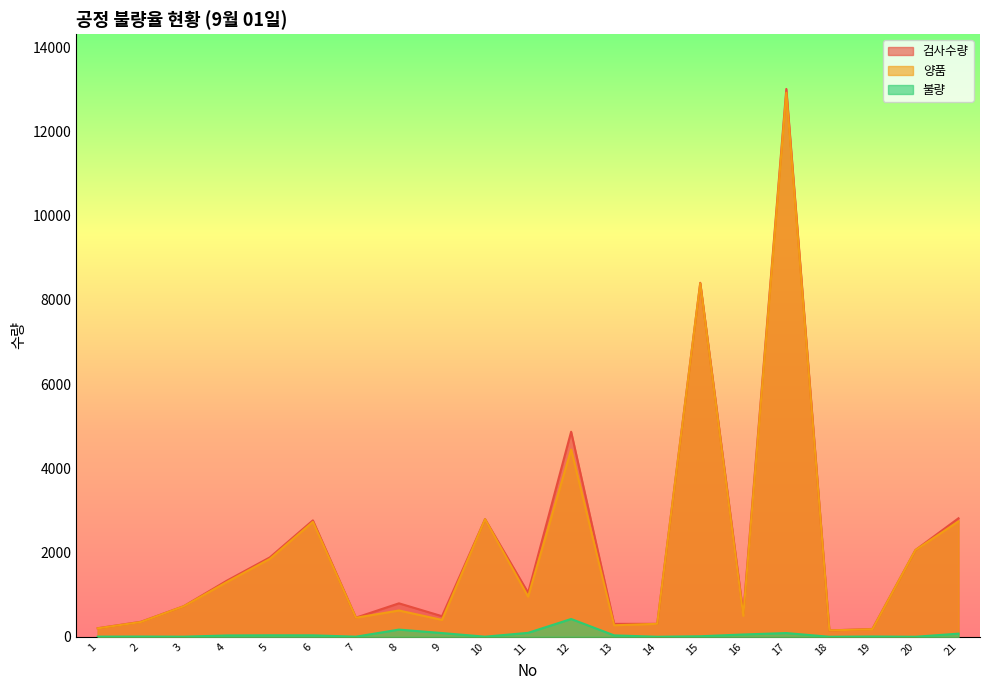

True or false: 검사수량 and 양품 cross at least once.

False